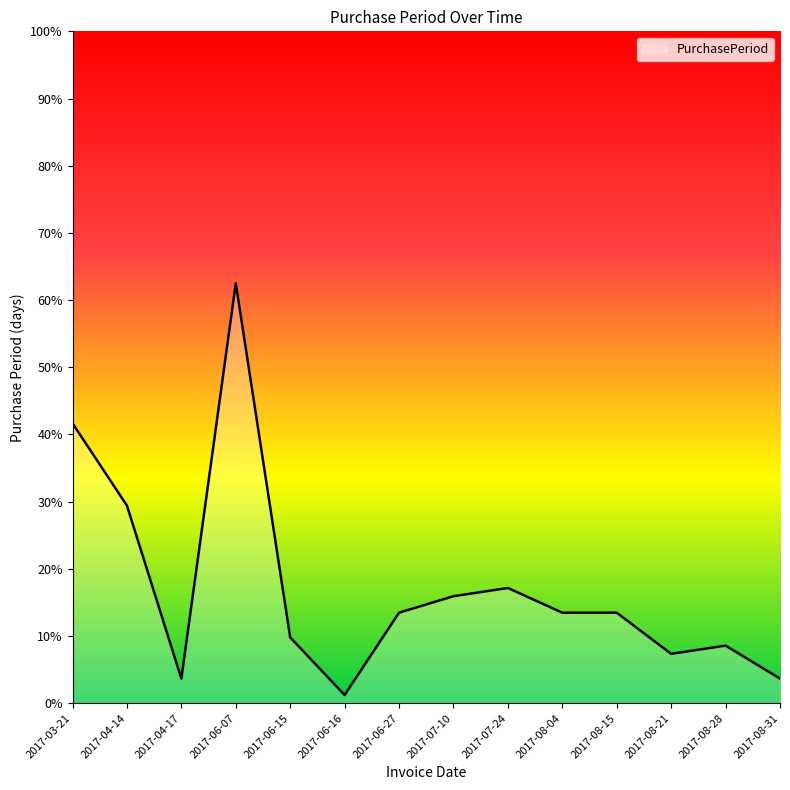

Reading left to right, list all the values displayed in this chart.

34	24	3	51	8	1	11	13	14	11	11	6	7	3